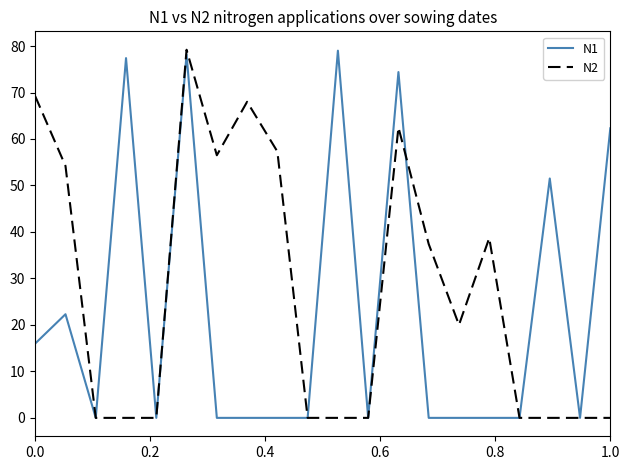

What is the sum of all N1 values?

461.1